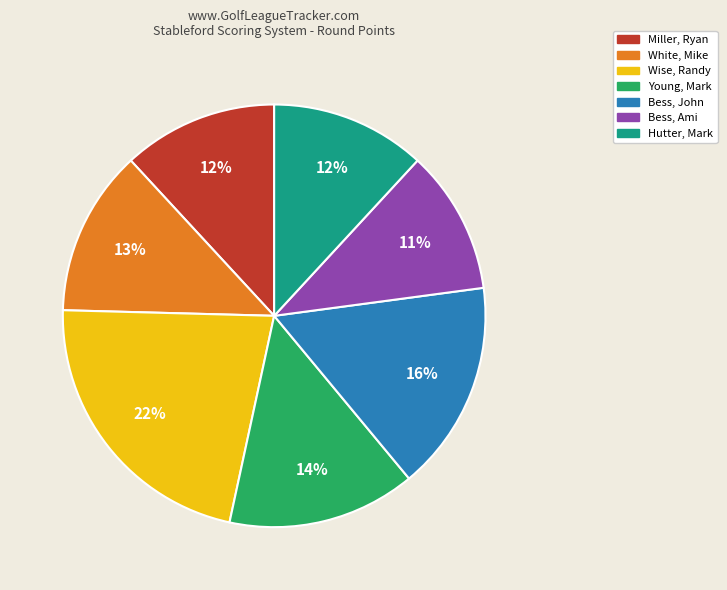

To the nearest percent, what is the difference between the Young, Mark and Wise, Randy slice percentages?

8%